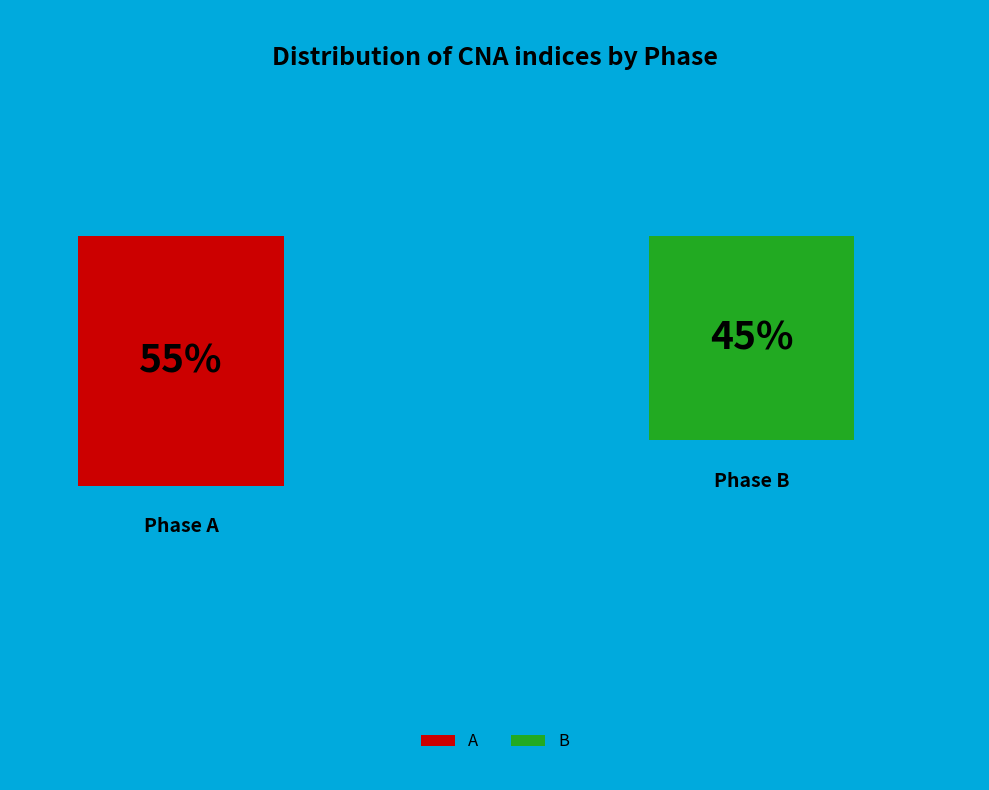

How many segments does this pie chart have?

2